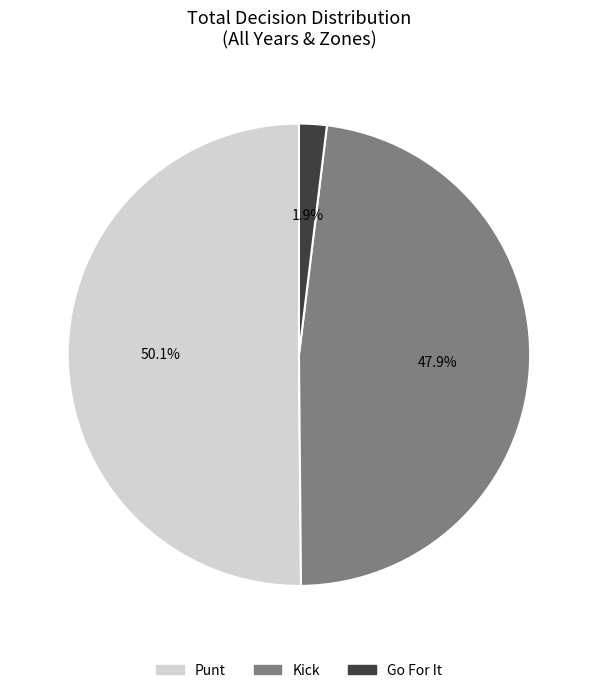

How many segments does this pie chart have?

3